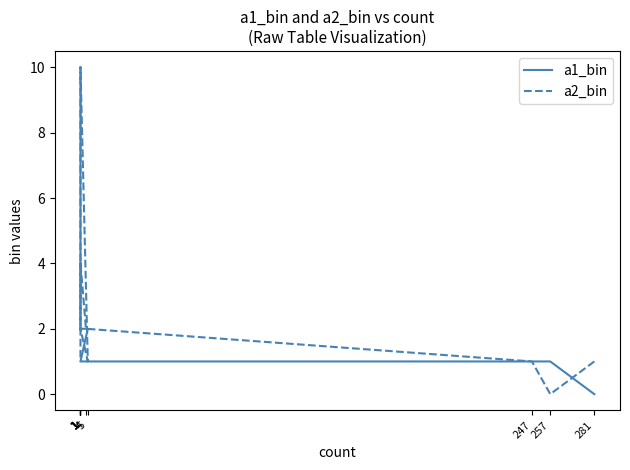

Rank the series by their average value, from highest to lowest.

a1_bin, a2_bin